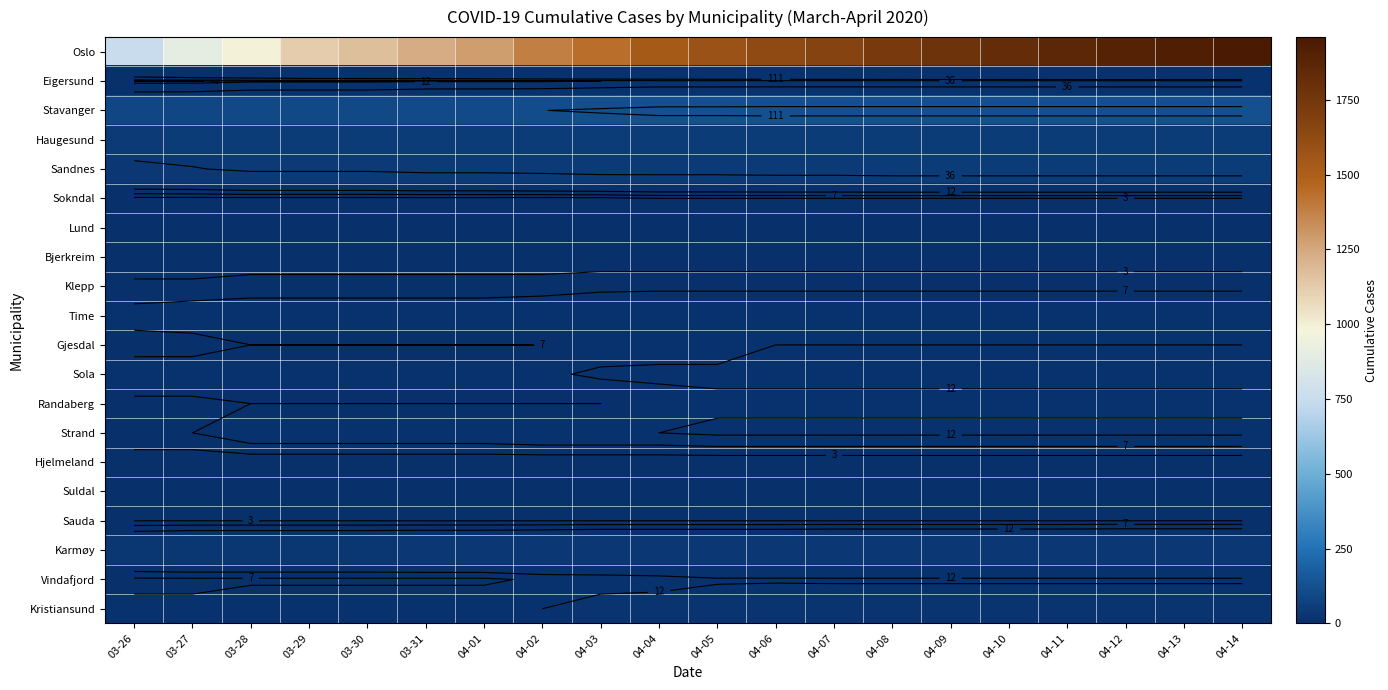

Which label corresponds to the largest value in the chart?

04-14